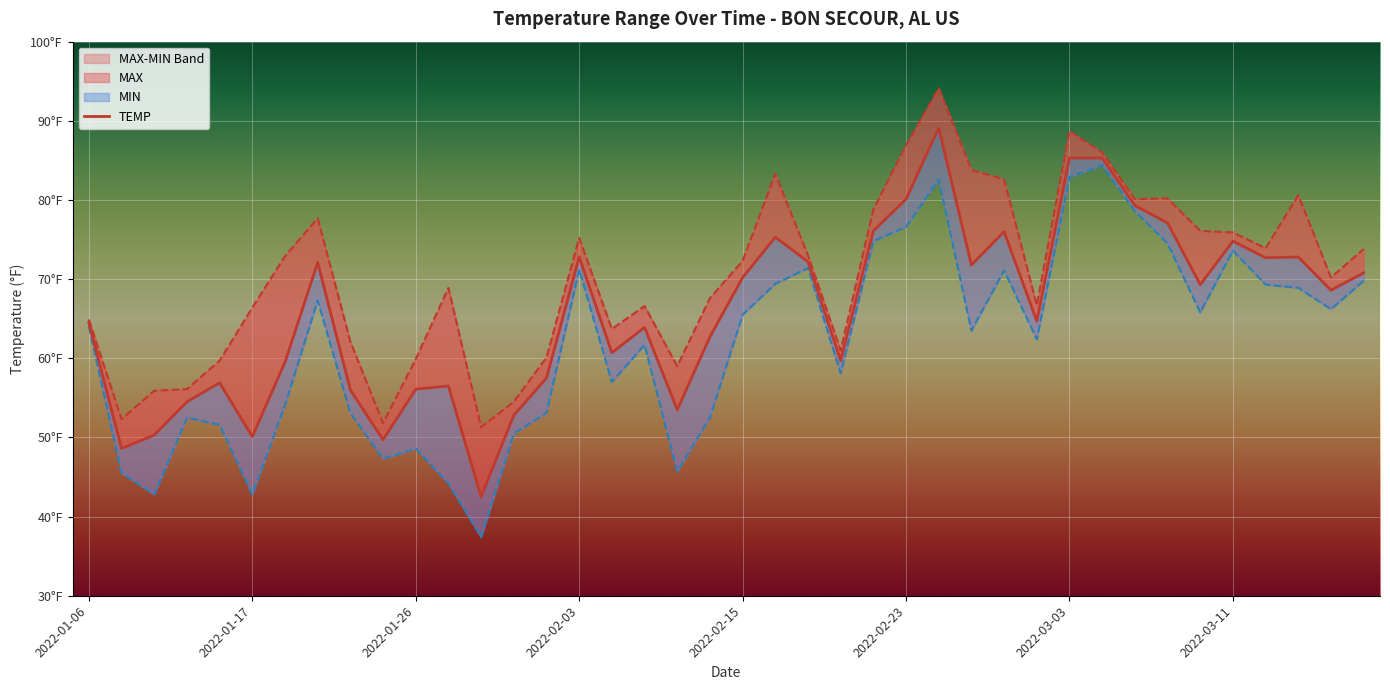

What is the difference between the second highest and second lowest values in the MIN series?

40.1